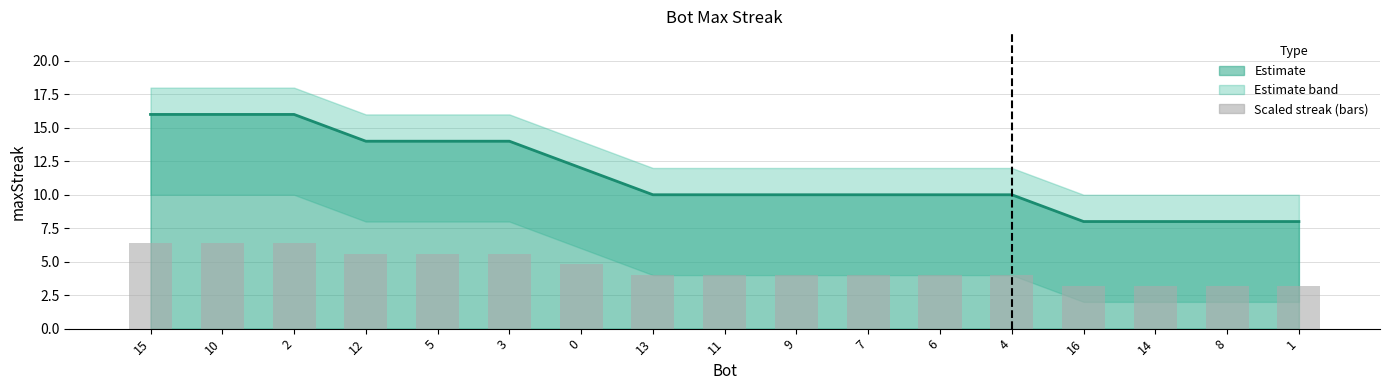

List the series in order of their overall mean, lowest first.

Scaled streak (bars), maxStreak line